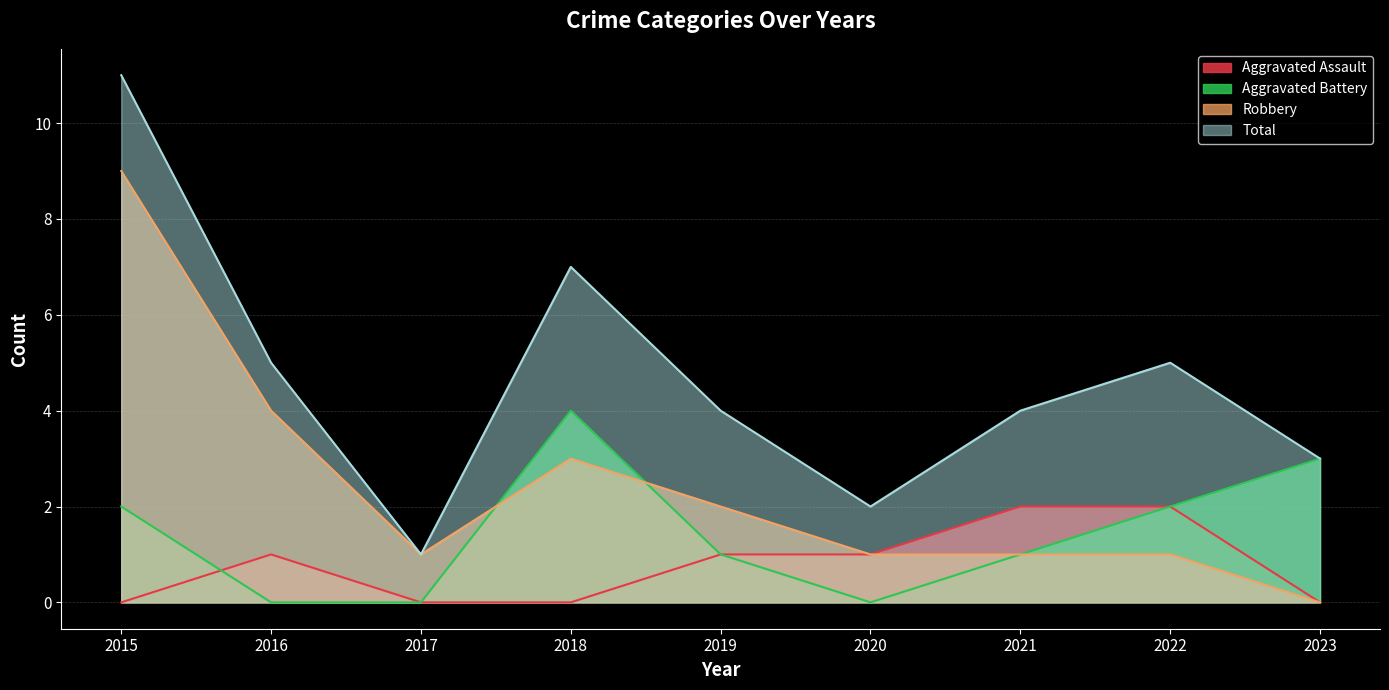

What is the difference between the maximum and minimum values in the Aggravated Battery series?

4